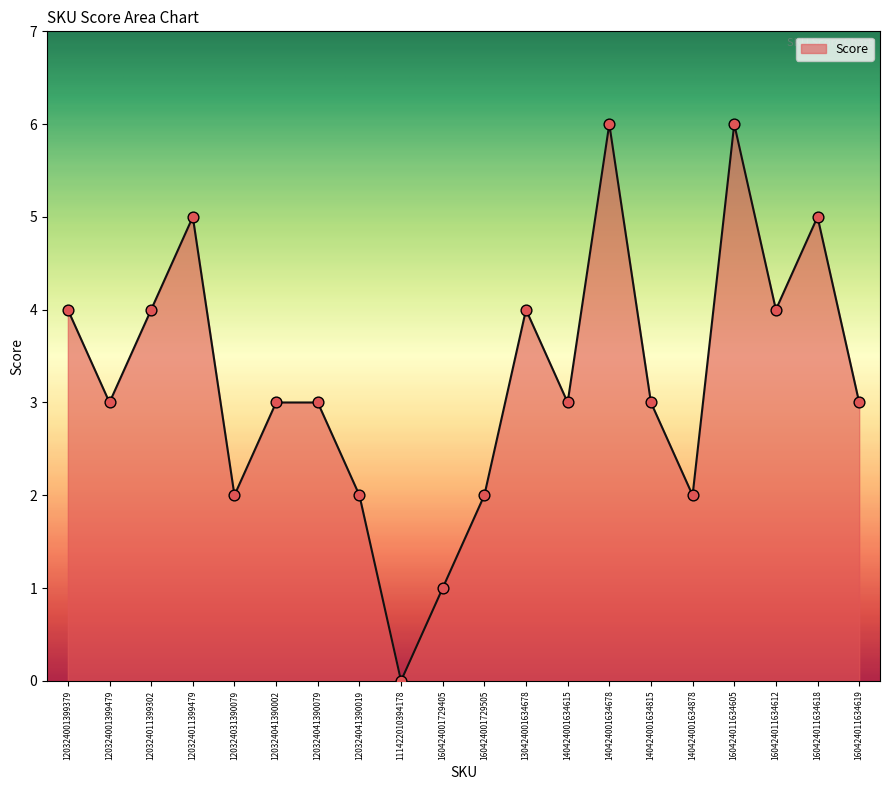

What is the change in value from 160424001729505 to 140424001634615?

+1